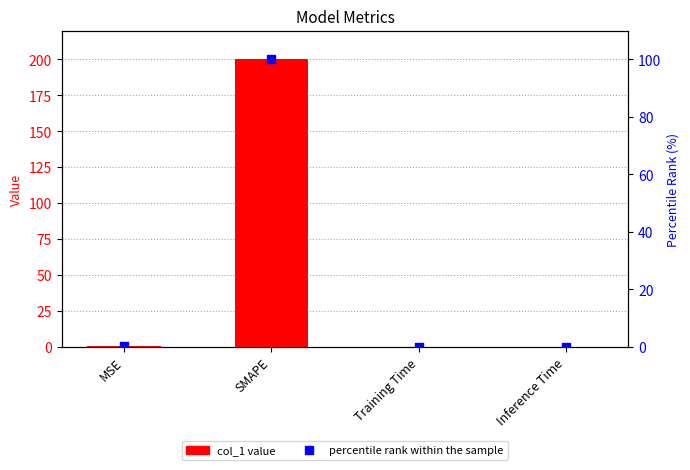

Which series has the widest spread of Y values?

col_1